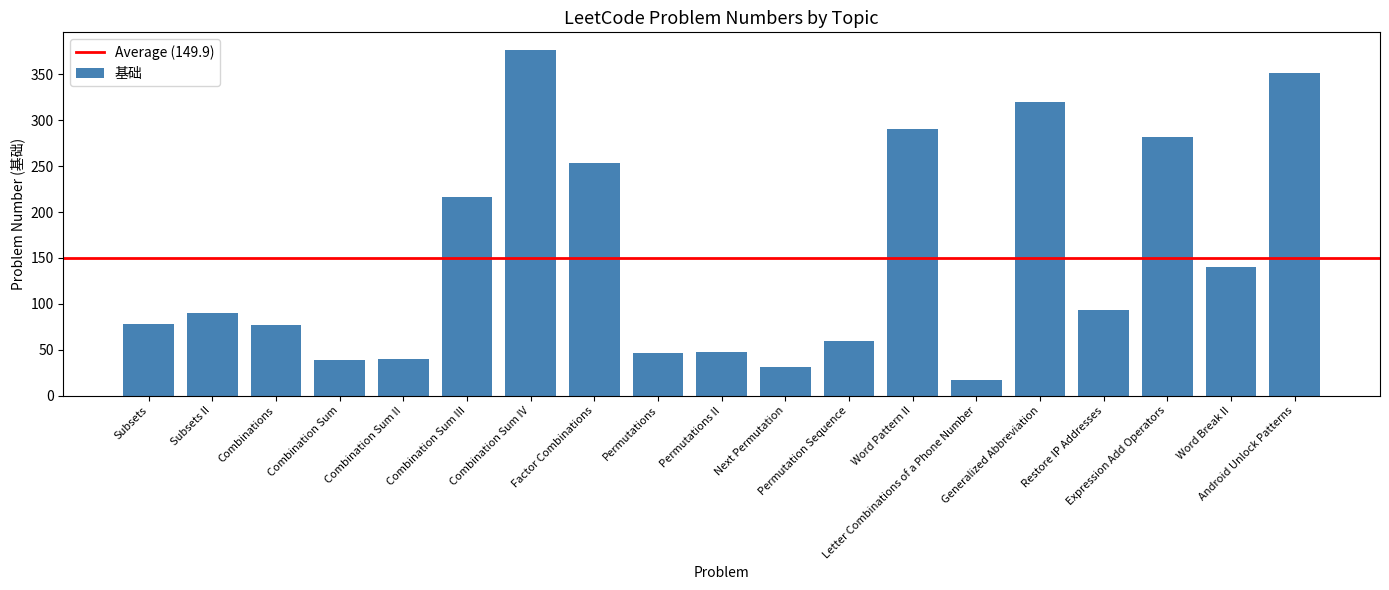

What is the label of the 15th bar from the left?

Generalized Abbreviation